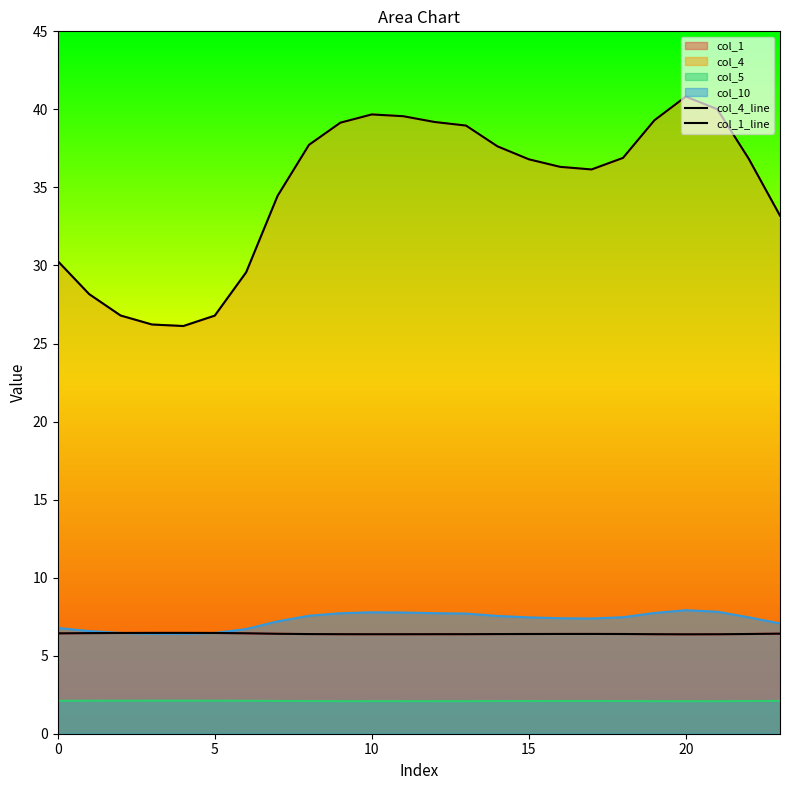

What is the label of the 8th point from the right?

16